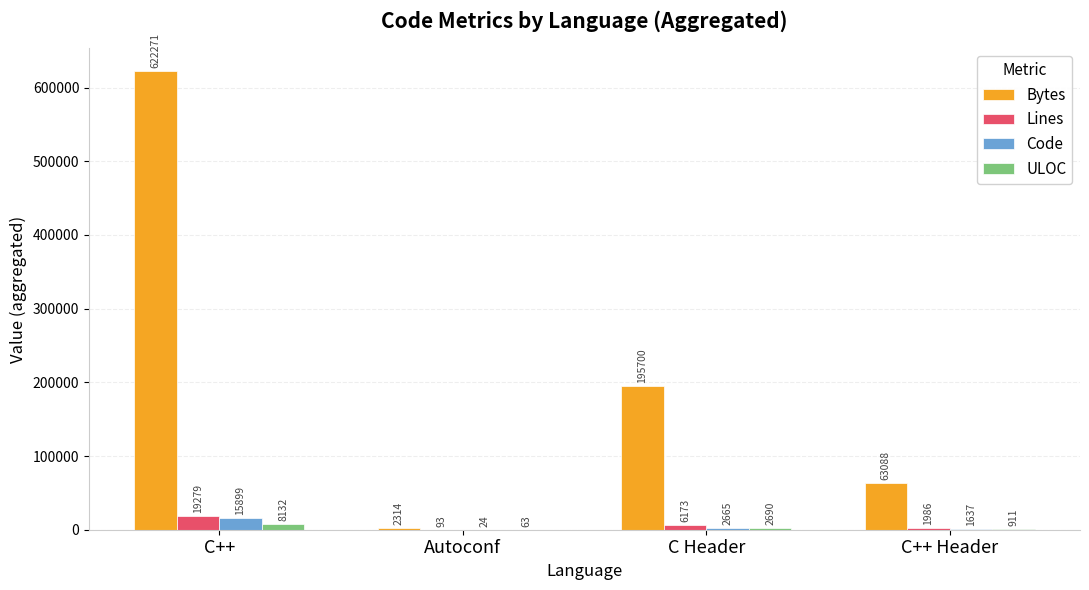

Is it true that Code equals 15899 at C++?

True